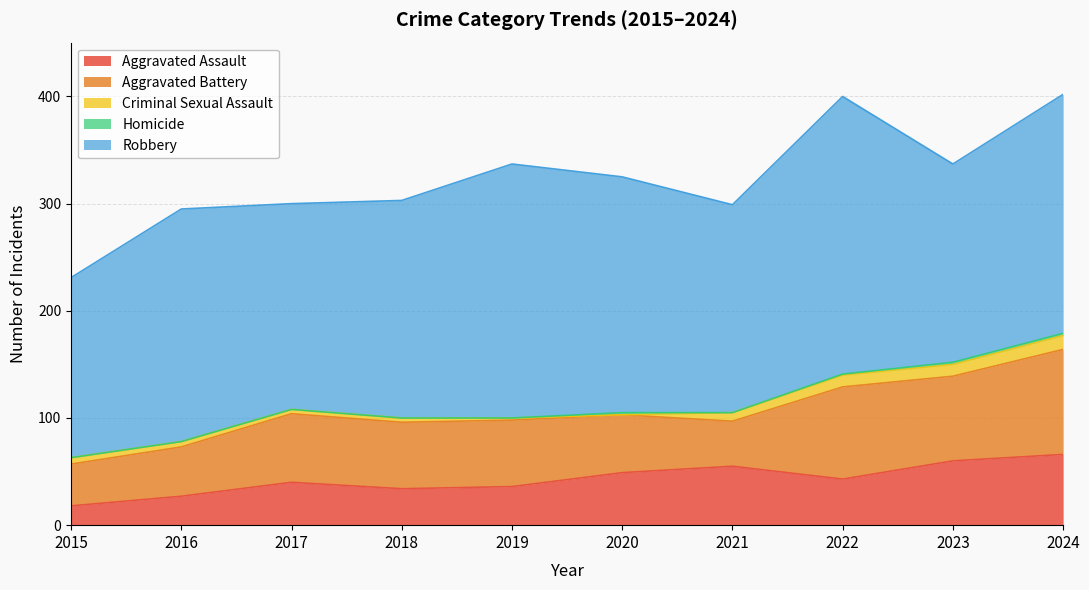

Does the chart have visible grid lines?

Yes